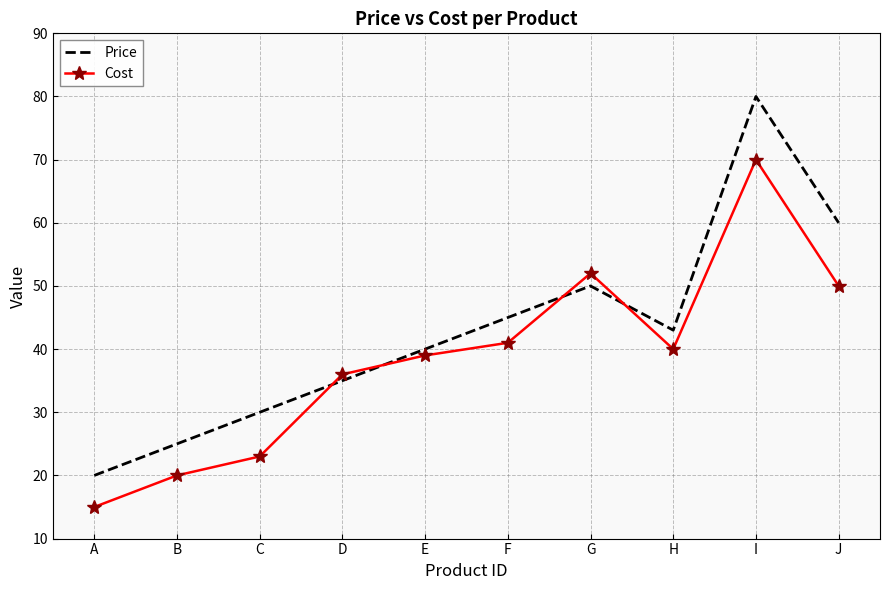

Is it true that Price equals 80 at J?

False